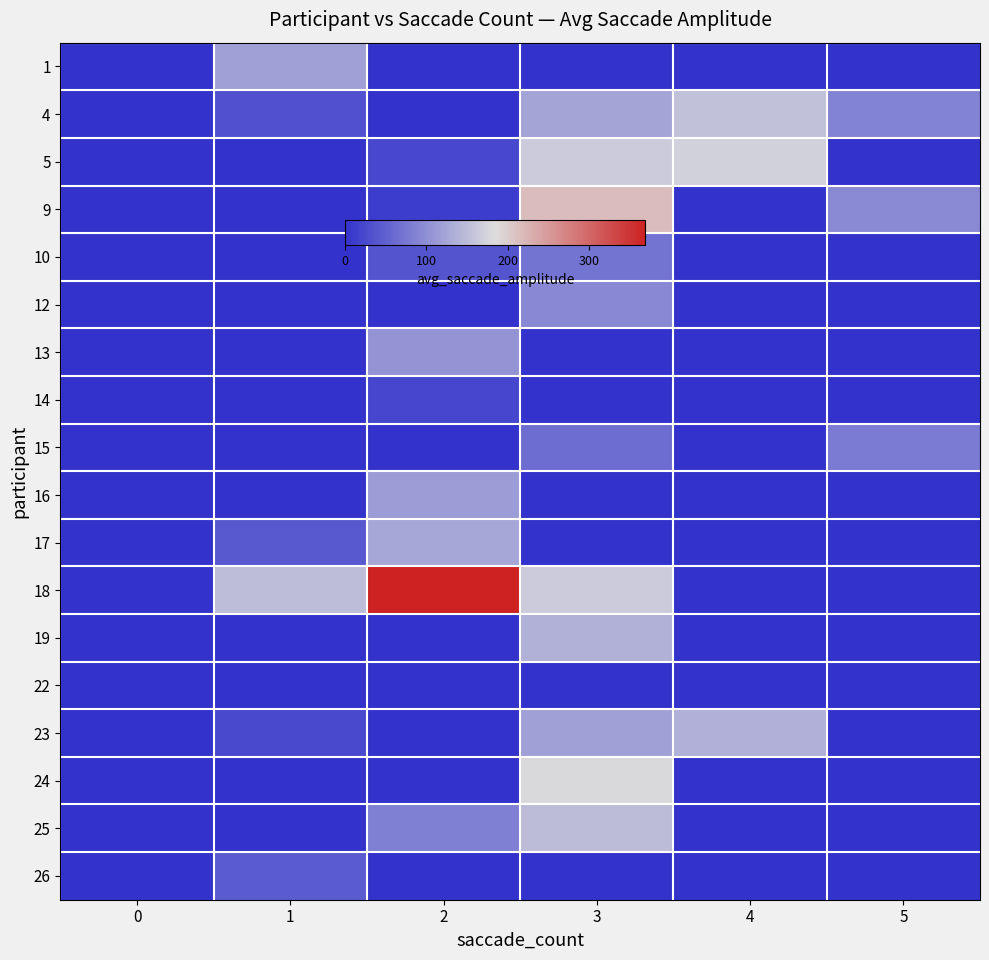

Reading left to right, transcribe all the data shown in this chart.

row_0: 0=0.0	1=118.9	2=0.0	3=0.0	4=0.0	5=0.0
row_1: 0=0.0	1=33.8	2=0.0	3=123.1	4=154.4	5=86.7
row_2: 0=0.0	1=0.0	2=23.2	3=164.6	4=172.8	5=0.0
row_3: 0=0.0	1=0.0	2=12.7	3=216.6	4=0.0	5=95.1
row_4: 0=0.0	1=0.0	2=37.3	3=70.1	4=0.0	5=0.0
row_5: 0=0.0	1=0.0	2=0.0	3=93.5	4=0.0	5=0.0
row_6: 0=0.0	1=0.0	2=105.4	3=0.0	4=0.0	5=0.0
row_7: 0=0.0	1=0.0	2=22.1	3=0.0	4=0.0	5=0.0
row_8: 0=0.0	1=0.0	2=0.0	3=63.6	4=0.0	5=78.4
row_9: 0=0.0	1=0.0	2=114.6	3=0.0	4=0.0	5=0.0
row_10: 0=0.0	1=41.8	2=125.7	3=0.0	4=0.0	5=0.0
row_11: 0=0.0	1=150.6	2=369.1	3=165.6	4=0.0	5=0.0
row_12: 0=0.0	1=0.0	2=0.0	3=137.2	4=0.0	5=0.0
row_13: 0=0.0	1=0.0	2=0.0	3=0.0	4=0.0	5=0.0
row_14: 0=0.0	1=25.9	2=0.0	3=118.9	4=136.0	5=0.0
row_15: 0=0.0	1=0.0	2=0.0	3=181.1	4=0.0	5=0.0
row_16: 0=0.0	1=0.0	2=83.4	3=149.6	4=0.0	5=0.0
row_17: 0=0.0	1=44.1	2=0.0	3=0.0	4=0.0	5=0.0